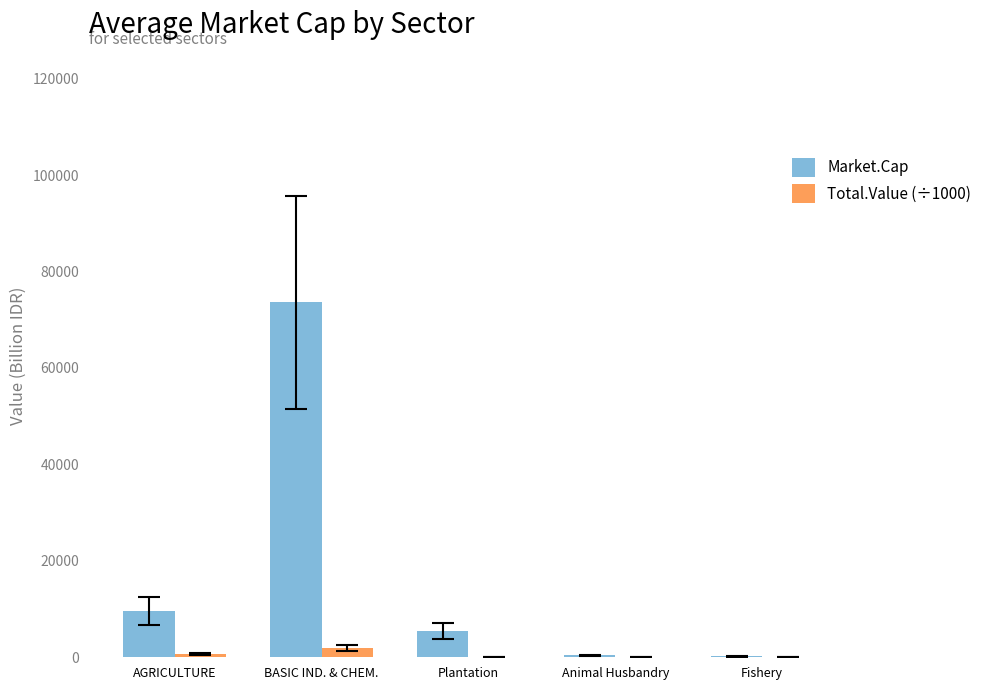

What is the maximum value for Market.Cap?

73624.6